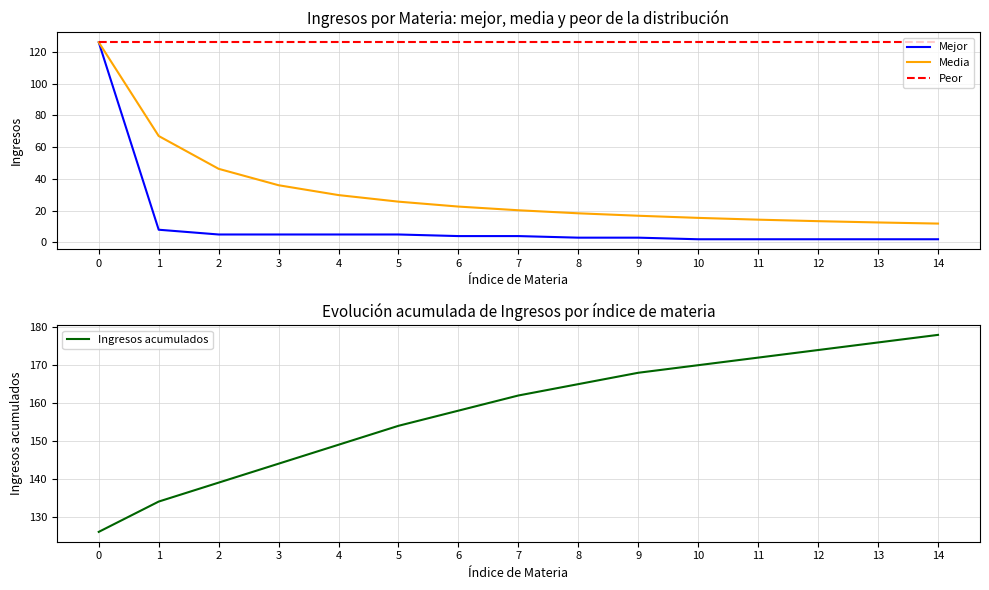

True or false: Peor and Ingresos acumulados cross at least once.

False